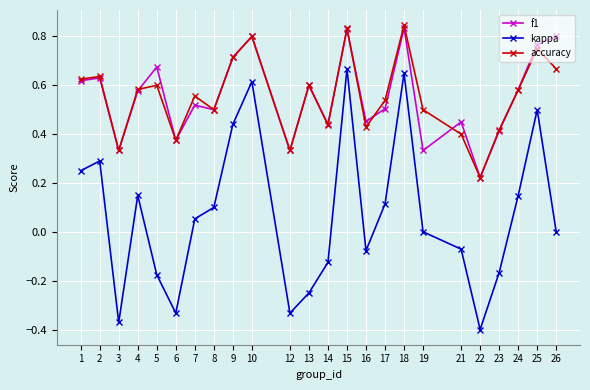

Is the value of kappa at 14 greater than the value of f1 at 12?

No